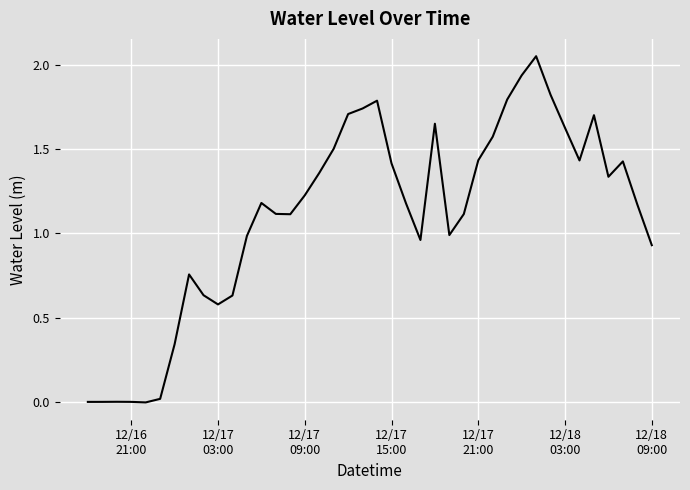

True or false: the data has more than 2 interior local peaks.

True